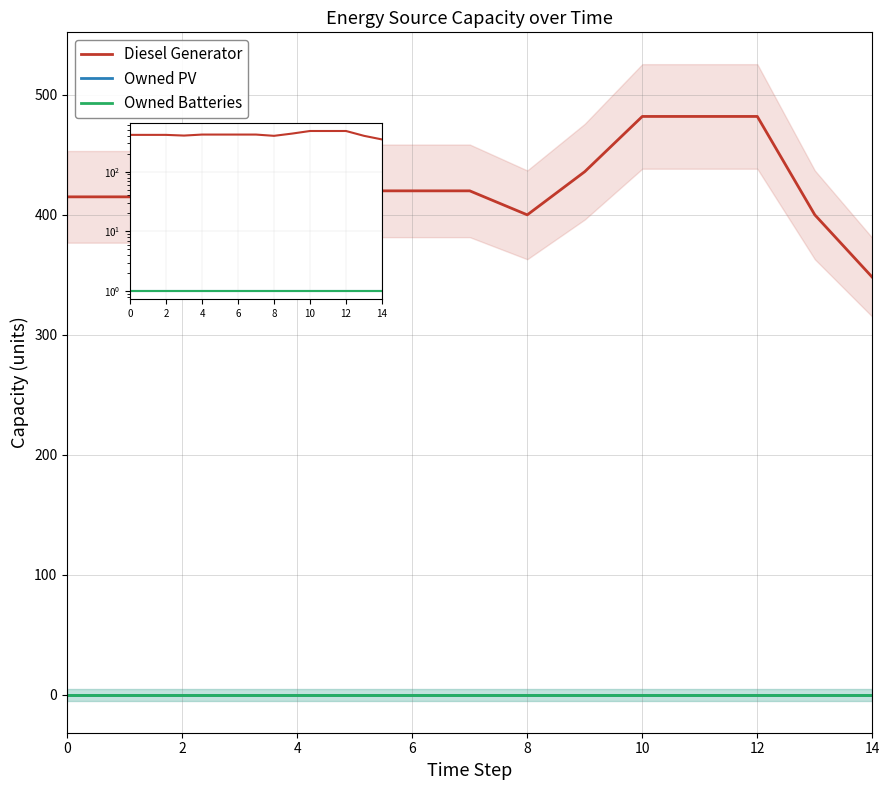

True or false: Owned PV and Owned Batteries intersect in this chart.

False